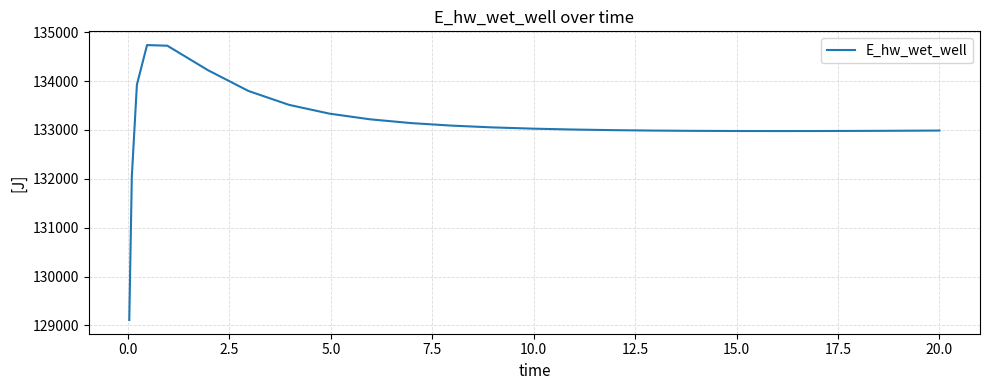

What is the greatest value displayed?

134736.5